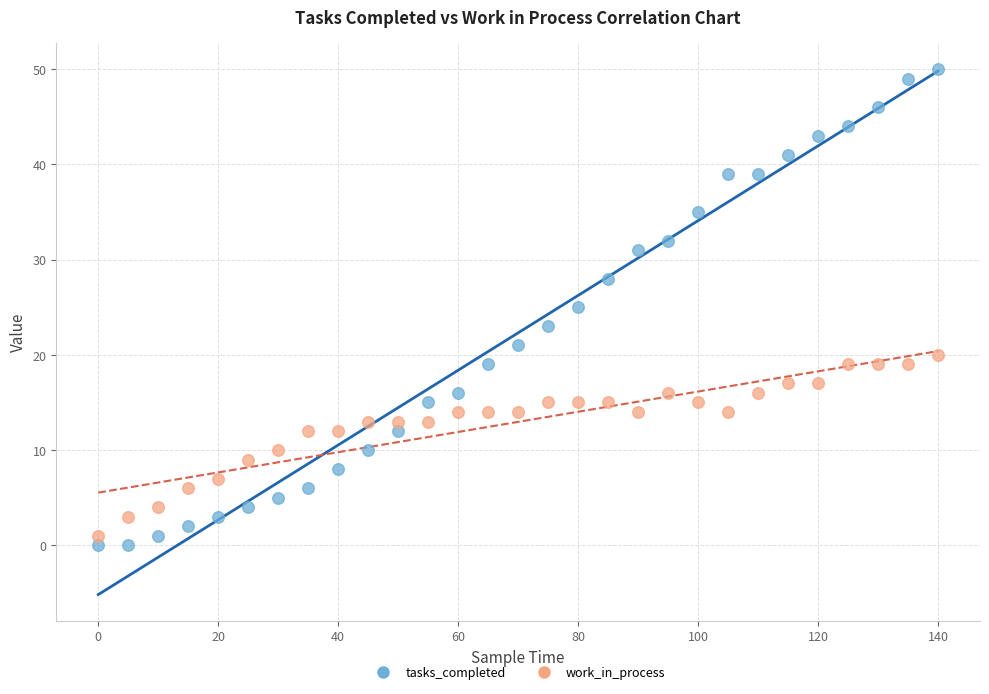

What is the X range (max minus min) for the scatter plot?

140